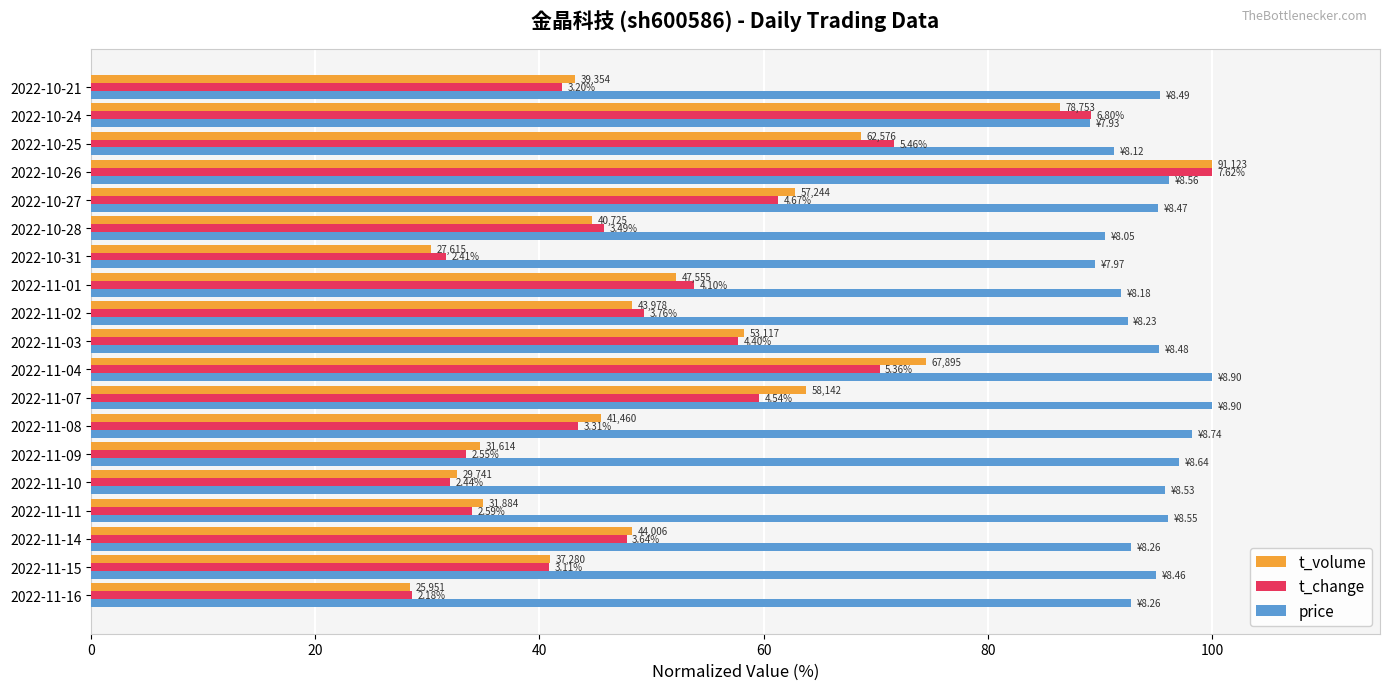

What is the difference between the maximum and minimum values in the t_change series?

71.4